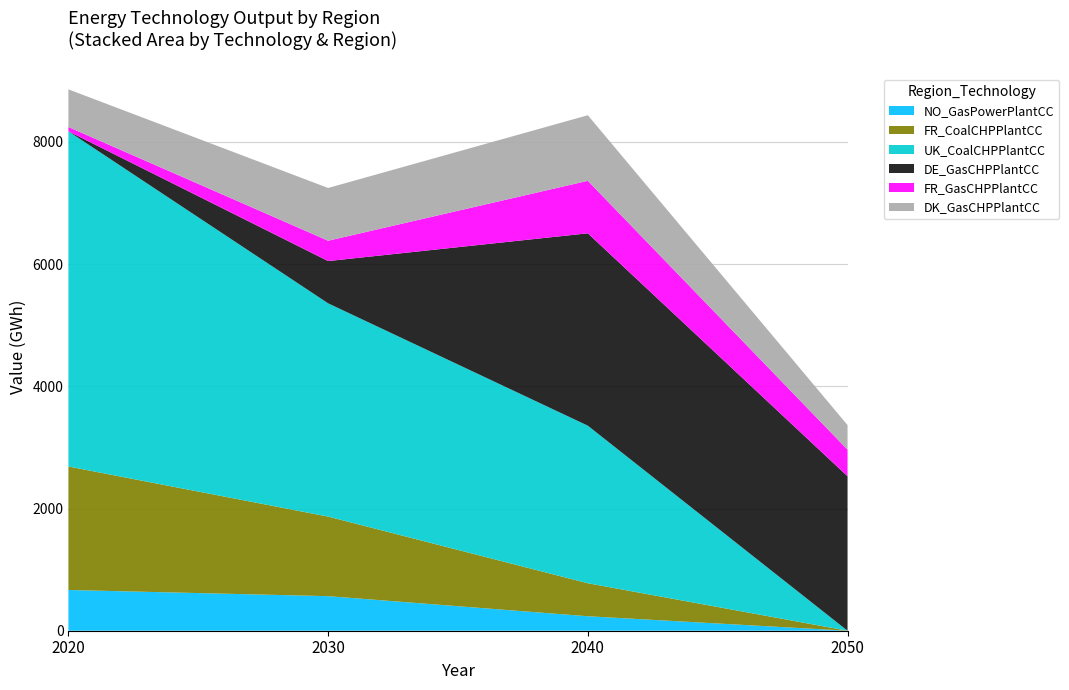

Reading left to right, extract all data points from this chart.

NO_GasPowerPlantCC: 666.8	565.5	236.7	0.0
FR_CoalCHPPlantCC: 2020.6	1302.2	540.3	0.0
UK_CoalCHPPlantCC: 5485.2	3490.0	2578.2	0.0
DE_GasCHPPlantCC: 0.0	691.5	3148.2	2527.5
FR_GasCHPPlantCC: 70.4	333.0	859.3	435.6
DK_GasCHPPlantCC: 616.0	863.1	1073.0	401.7